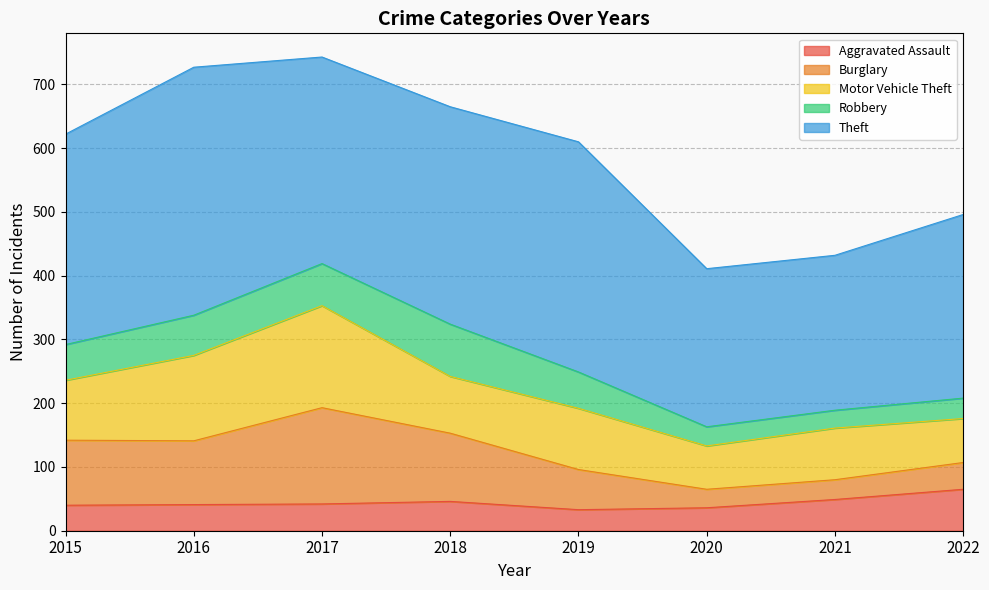

At which label does Aggravated Assault first exceed 42?

2018